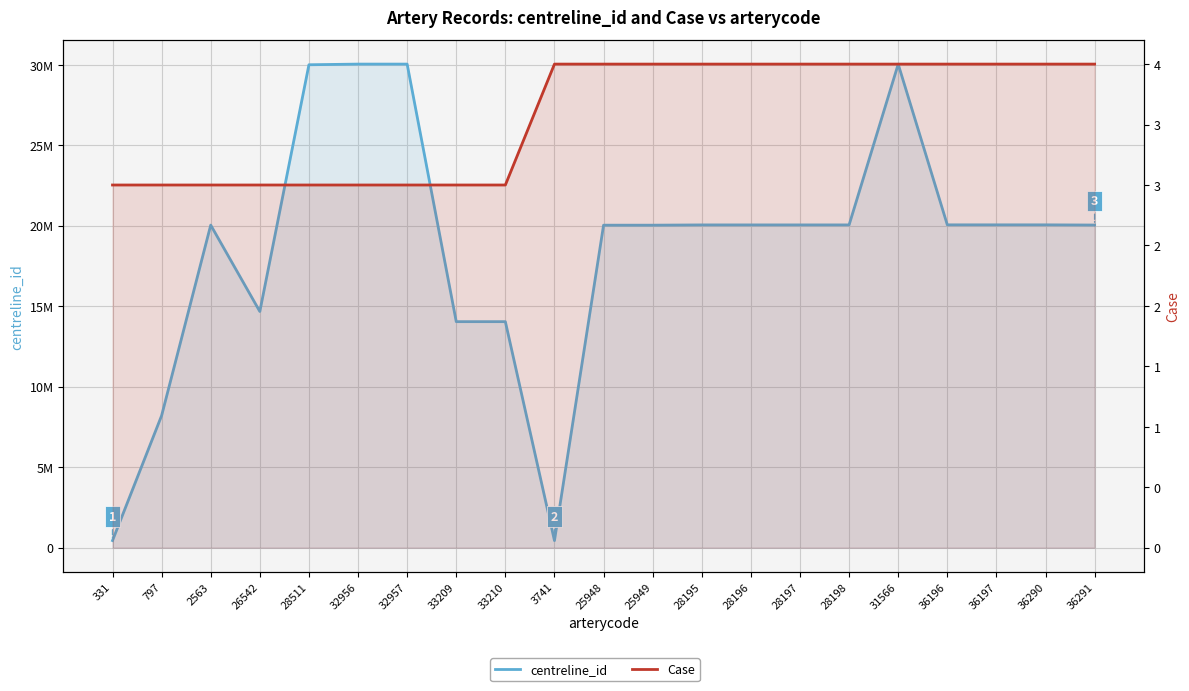

Which series has the largest total across all categories?

centreline_id